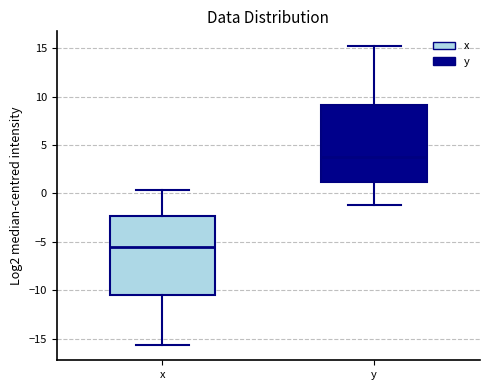

Reading left to right, read every box against the y-axis: the position of its median line, the range the box covers, and the ends of its whiskers. The values are not printed on the chart, so give them approximately, as read against the axis.

x: median -5.5, box -10.5 to -2.5, whiskers -15.5 to 0.5
y: median 4.0, box 1.0 to 9.0, whiskers -1.0 to 15.0